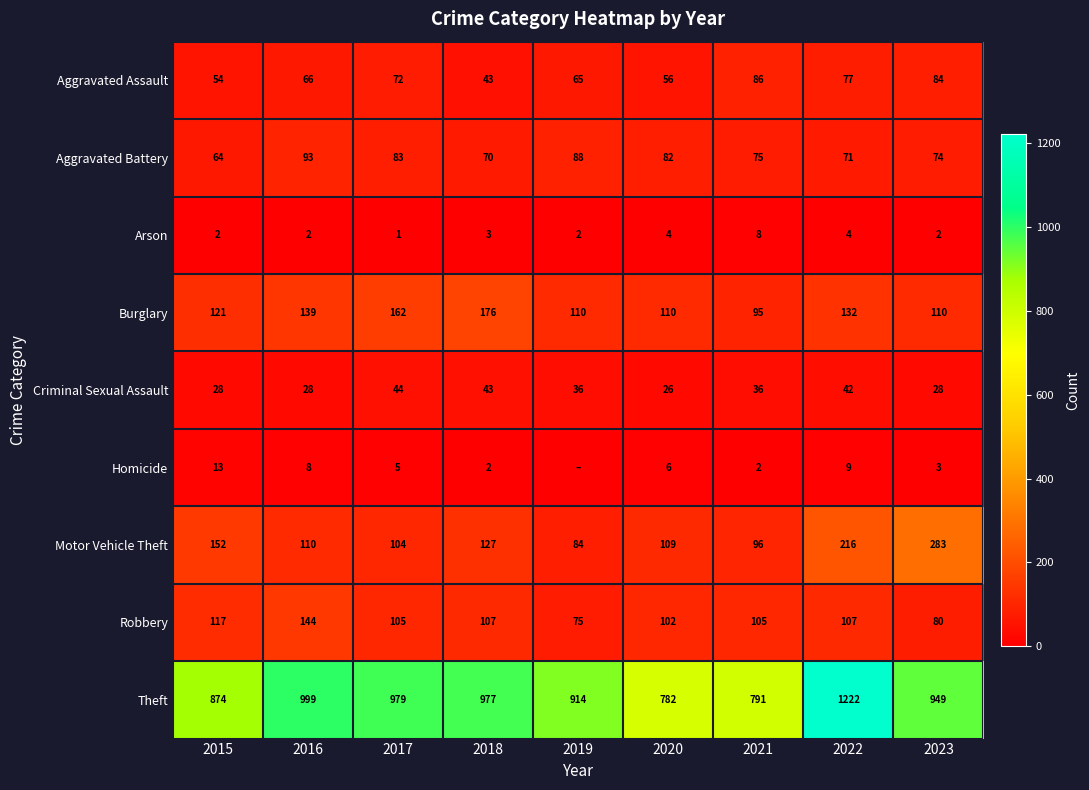

What is the average value of the Aggravated Assault series?

67